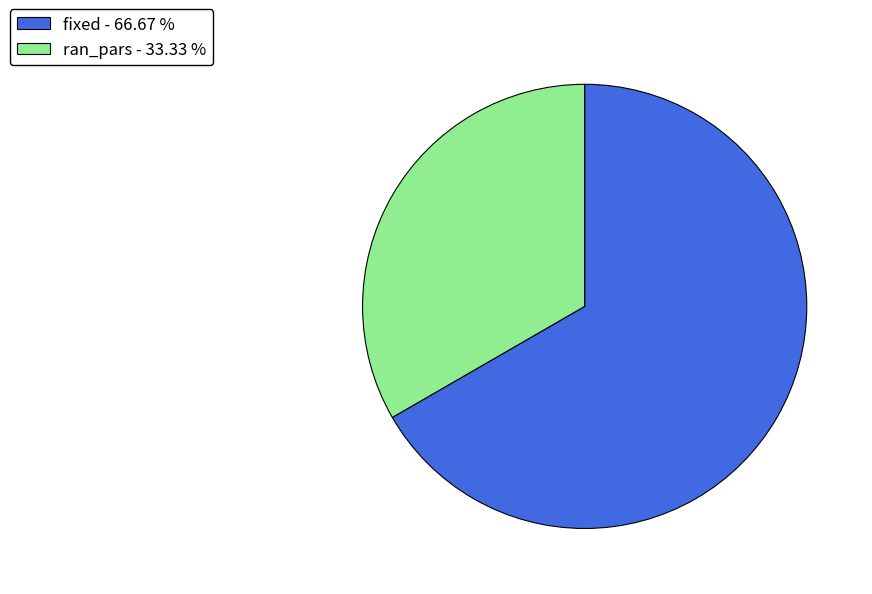

Which category has the biggest portion of the pie?

fixed